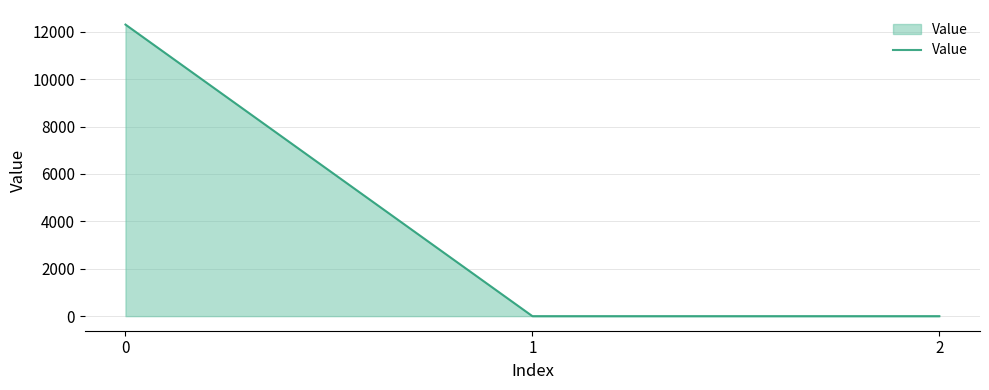

The value at 0 is 17779.2. True or false?

False